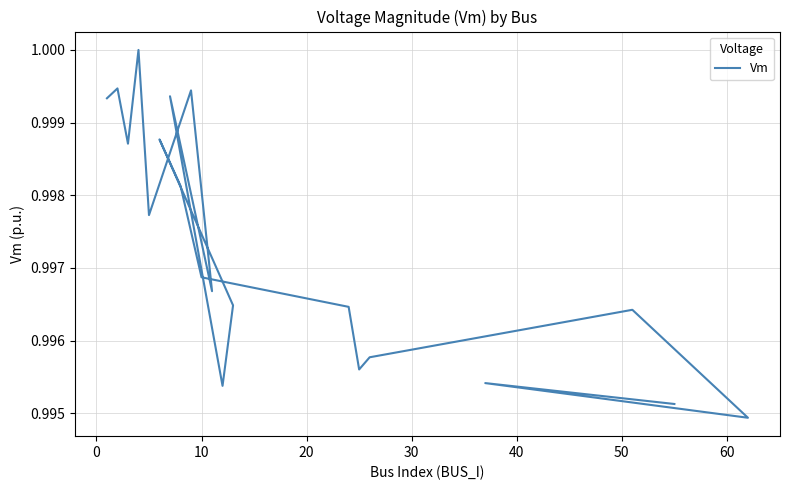

How many interior local peaks (higher than both neighbors) does the data have?

7